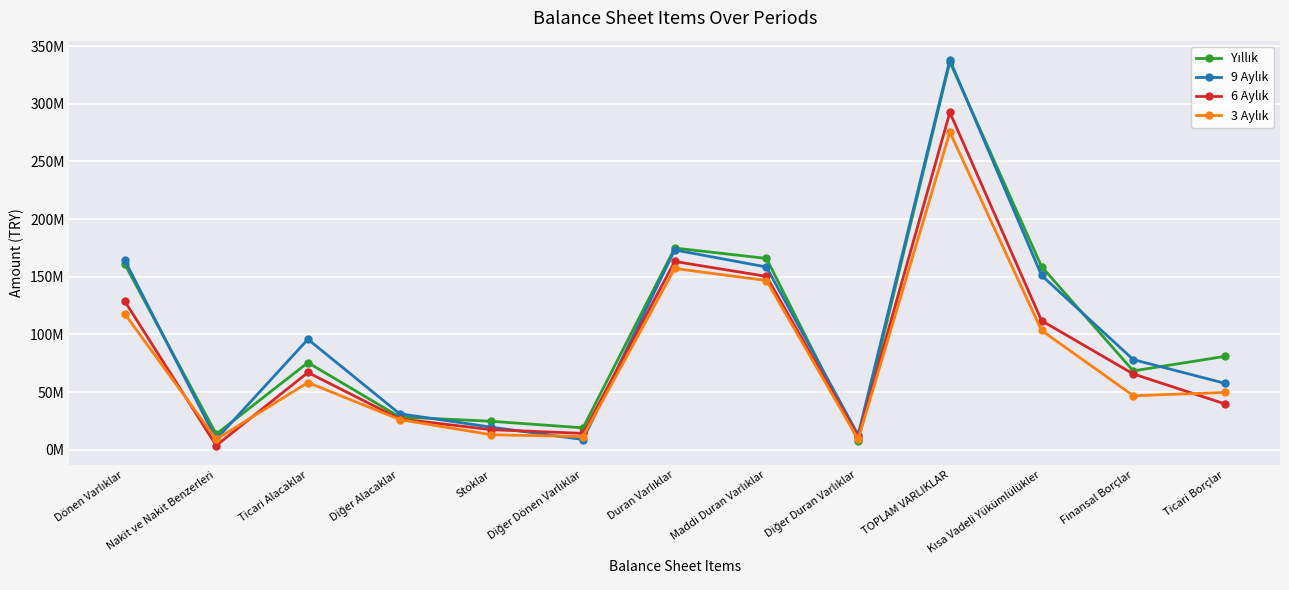

Reading left to right, list all the values displayed in this chart.

Yıllık: 161407518	13601140	75591432	28465222	24723231	19026493	174925538	165910122	8015990	336333056	158867713	68414175	81007552
9 Aylık: 164745328	9143824	95819218	31253649	19618643	8909994	173279386	158495317	12919057	338024714	151206507	78205357	57648738
6 Aylık: 129197363	3680195	67031805	26838378	17430015	14216970	163284001	150364489	11272525	292481364	111966922	65749470	39804832
3 Aylık: 118151170	9059748	58337854	26231213	13053696	11468659	157249422	146746722	9122185	275400592	103492909	46895135	49676814